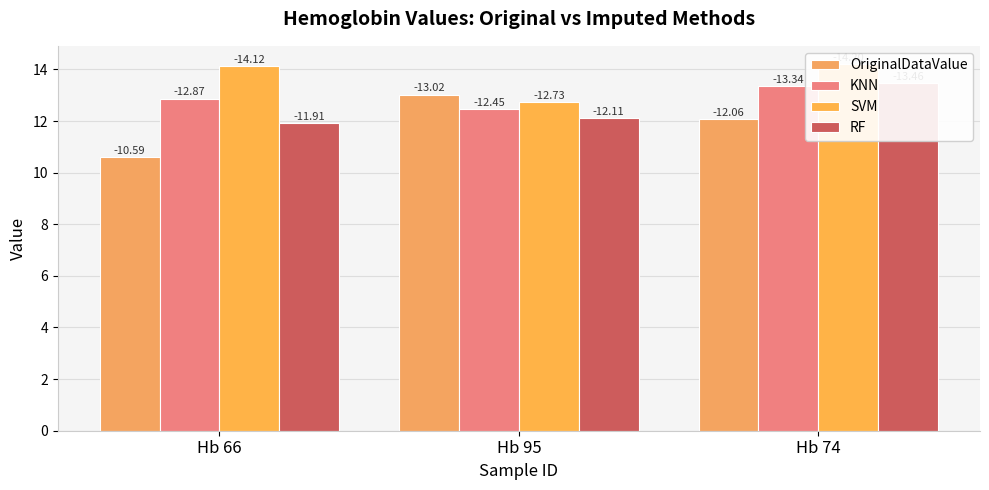

Rank the categories by SVM value from highest to lowest.

Hb 74, Hb 66, Hb 95